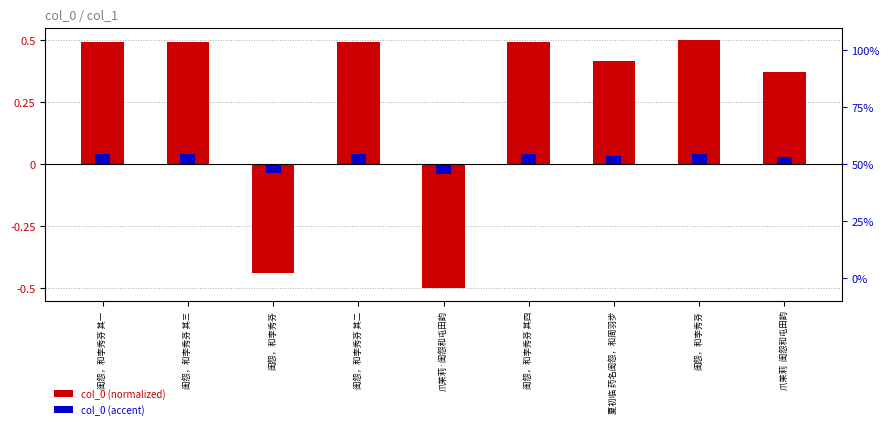

Count the number of categories in the chart.

9